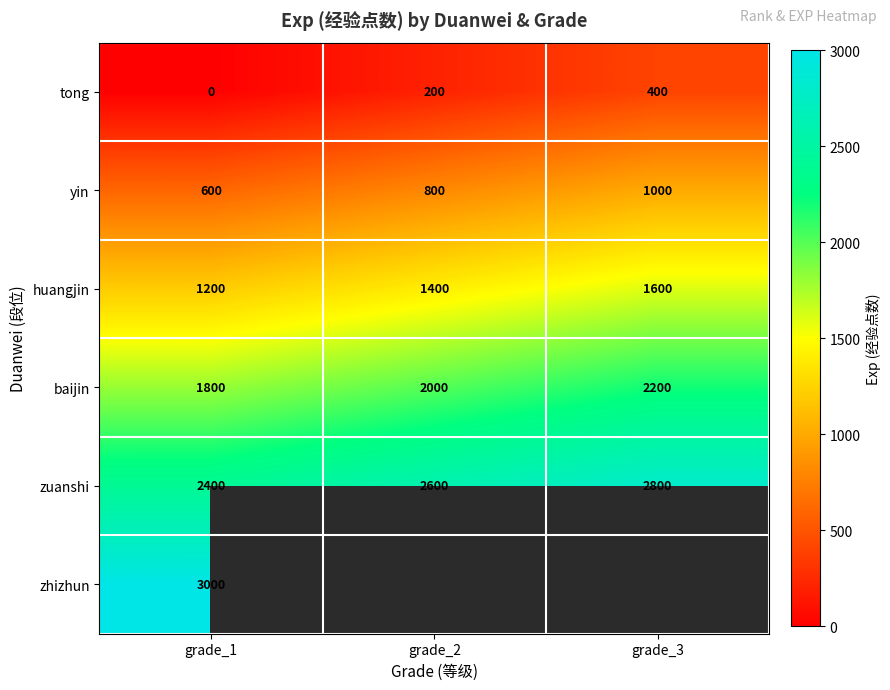

Is it true that tong equals -163 at grade_1?

False